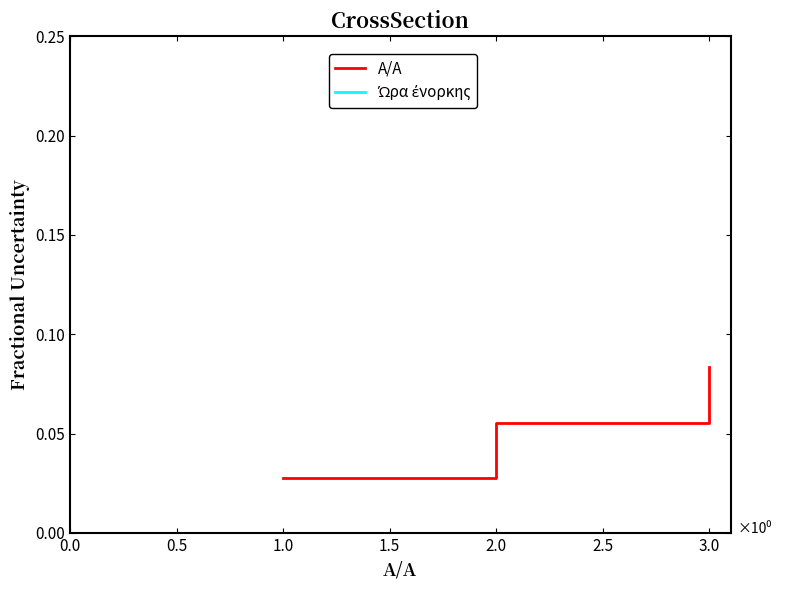

How many lines are shown in the chart?

2